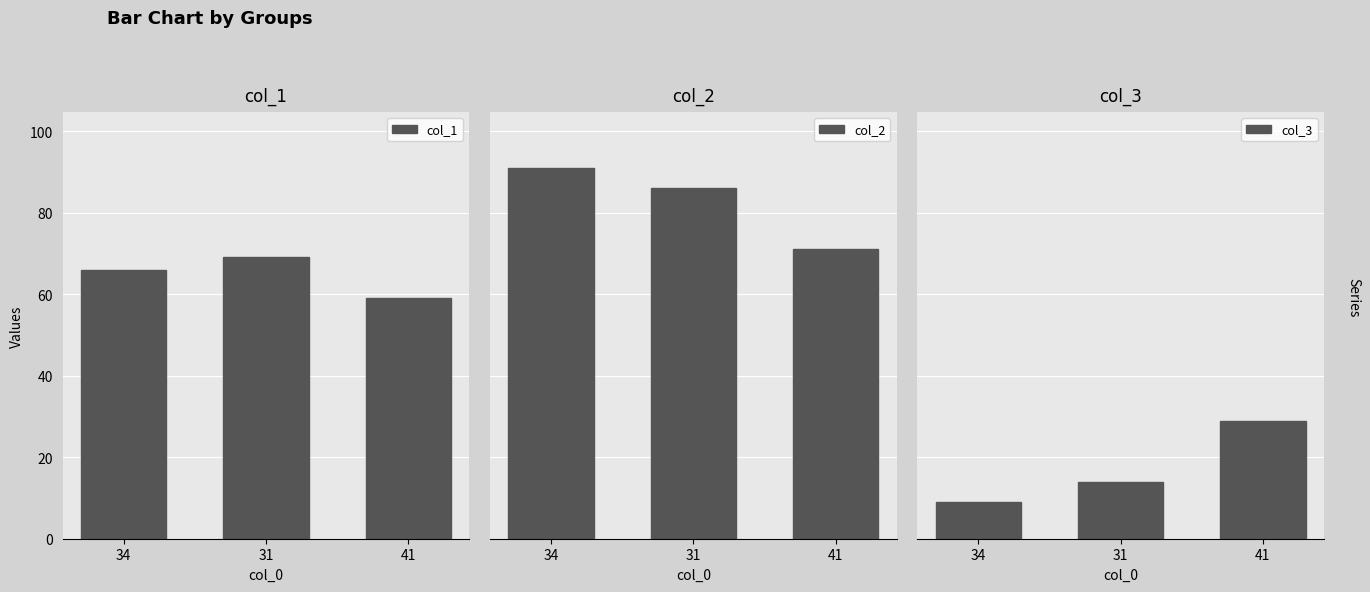

Which category has the lowest value in the col_1 series?

41